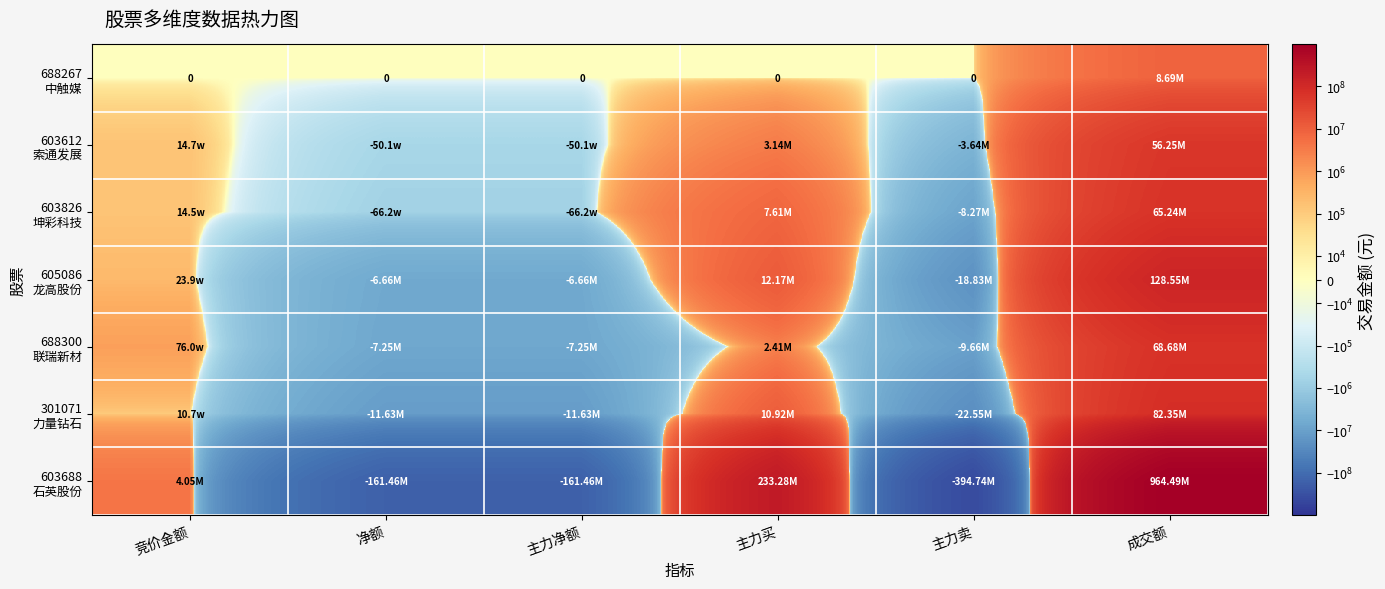

What is the total value across all series at 竞价金额?

5451446